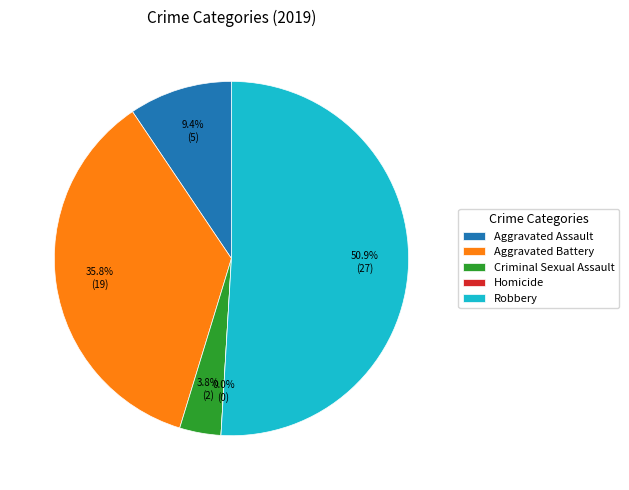

Is the sum of Aggravated Assault and Aggravated Battery greater than half?

No